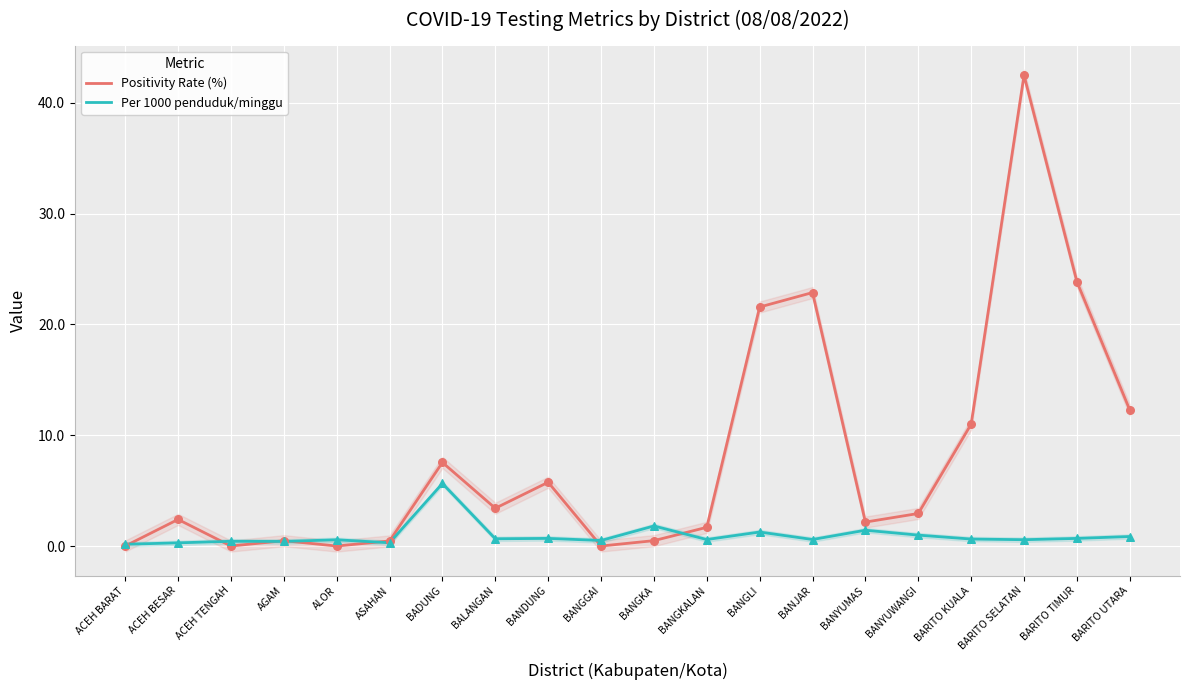

Which series reaches the maximum Y coordinate?

Positivity Rate (%)